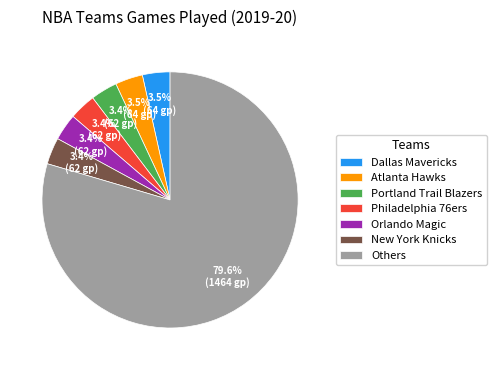

What is the largest slice in the pie chart?

Others